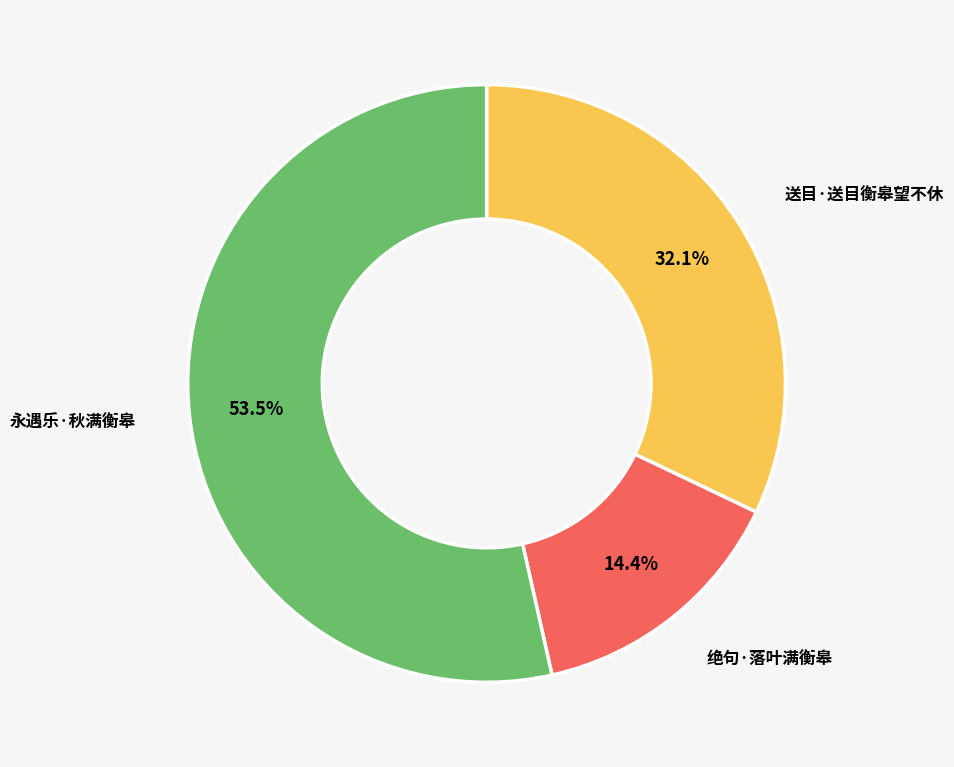

Count the number of slices in the pie.

3